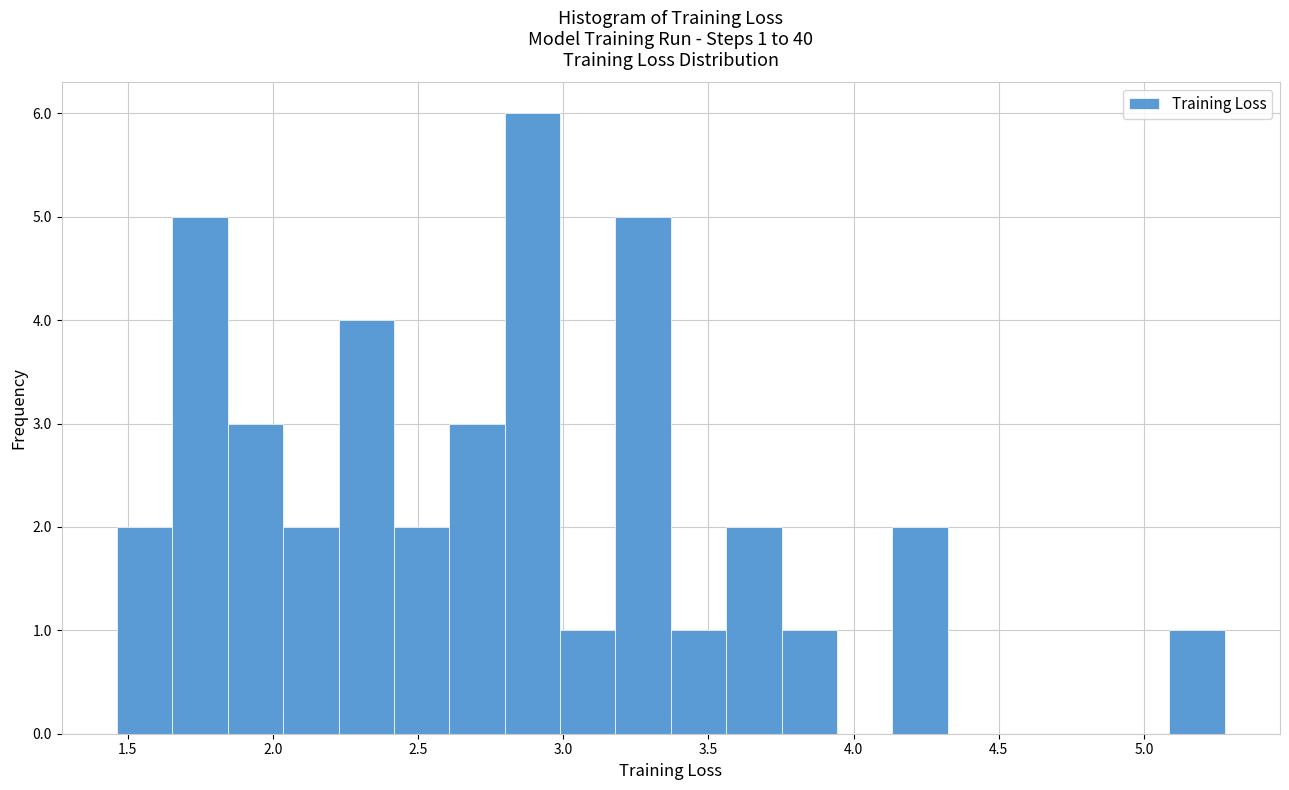

Around what value on the x-axis is the tallest bar? Give the approximate position of its centre, as read against the axis.

2.90